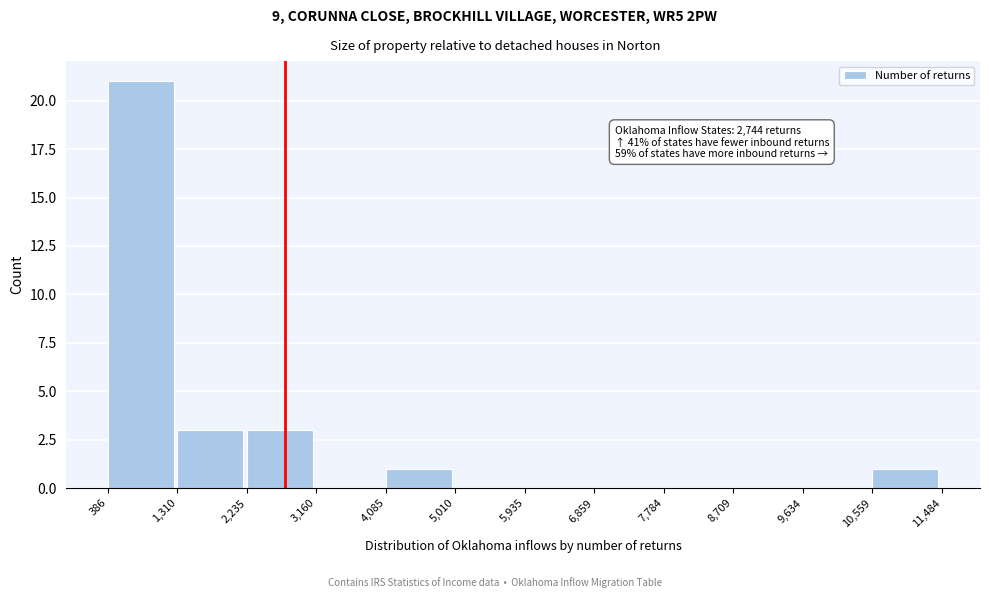

Over which range of the x-axis is the bar tallest?

386 to 1,310